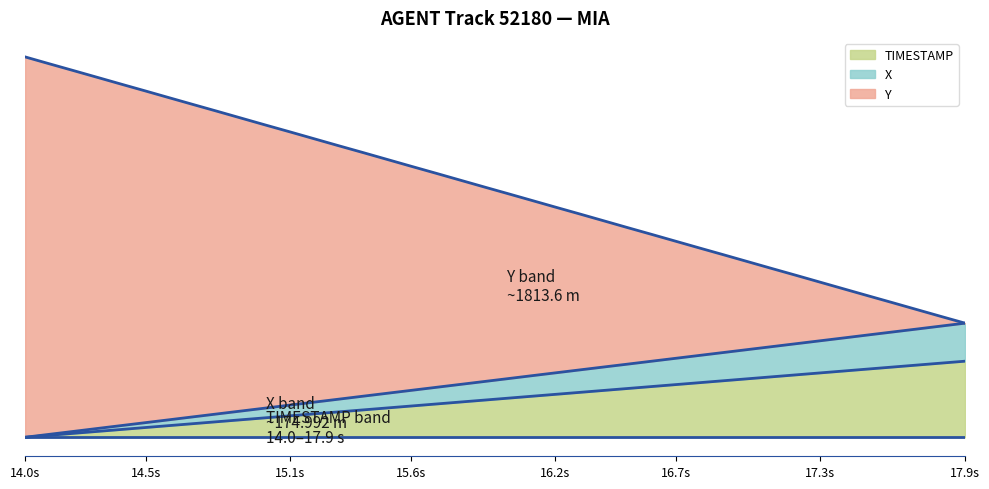

Count the number of data series in this chart.

3